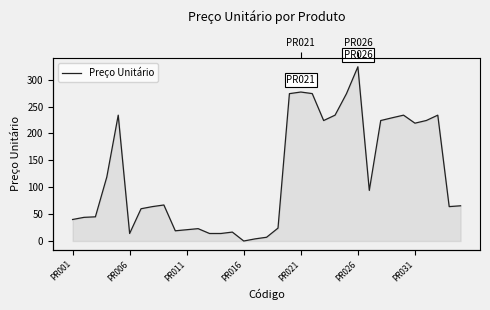

What is the change in value from 9 to 29?

+215.0